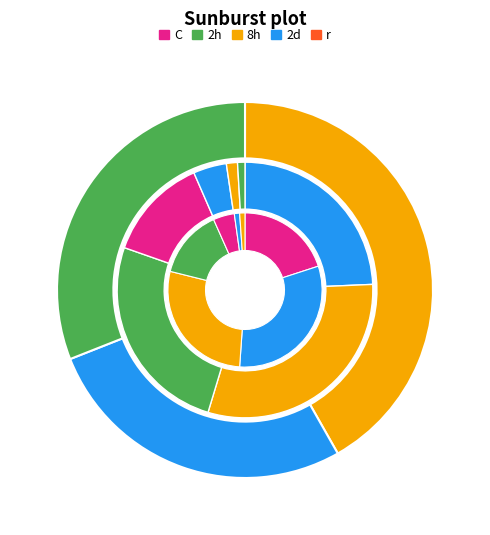

Is H the majority of the pie?

No